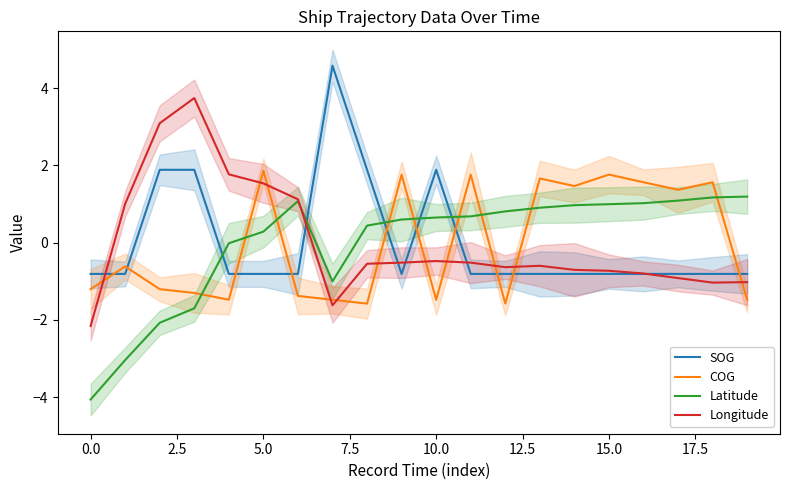

Which category has the highest value in the Latitude series?

19